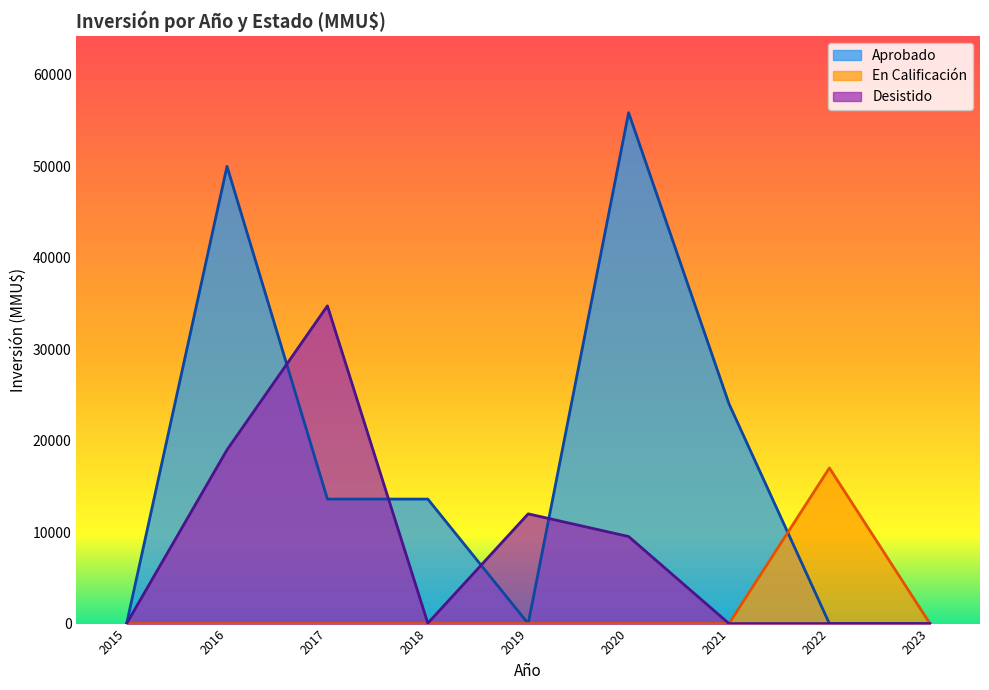

What is the sum of all En Calificación values?

17046